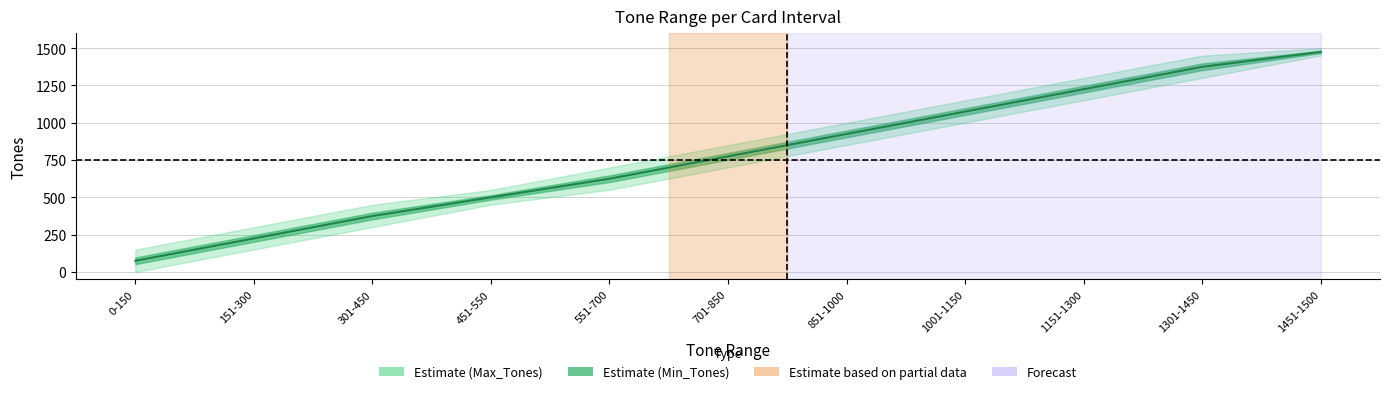

What is the sum of all values?

8650